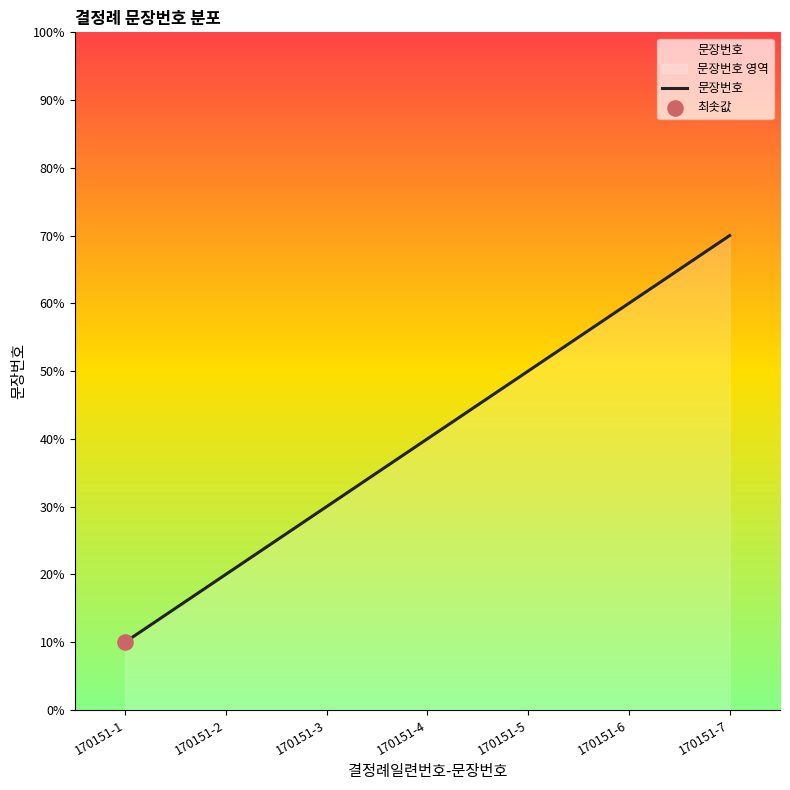

Which has a higher value, 170151-7 or 170151-3?

170151-7